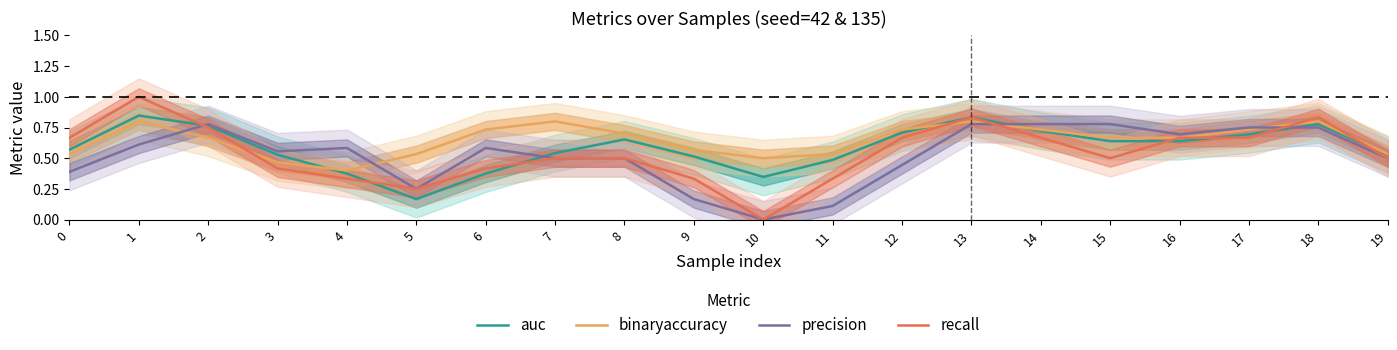

True or false: precision and binaryaccuracy intersect in this chart.

True